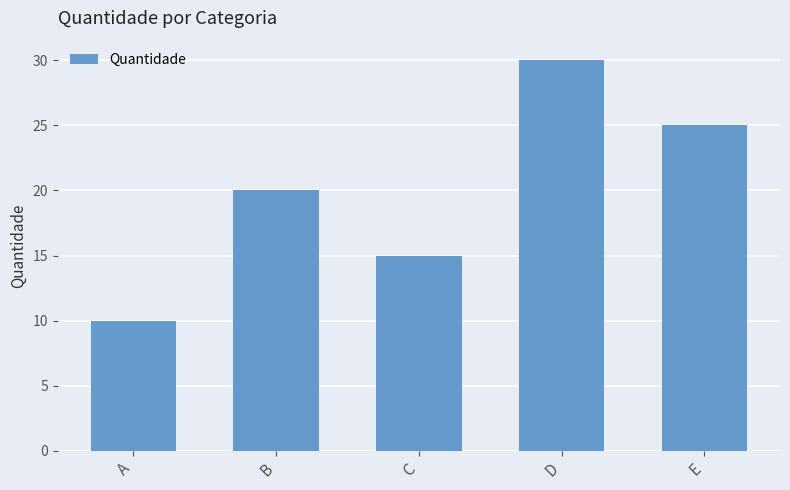

What value does the data have at B?

20